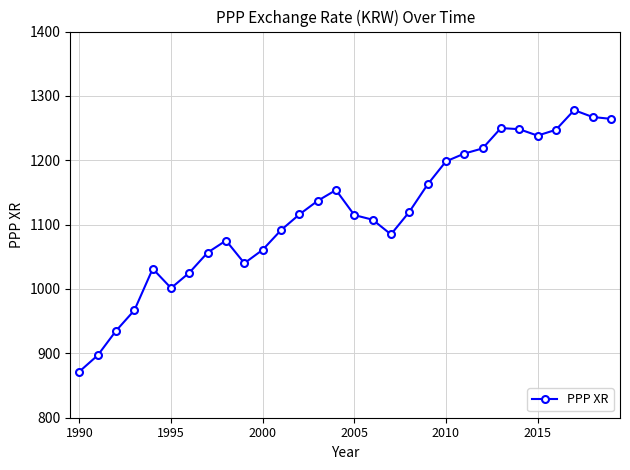

What is the average value?

1115.7